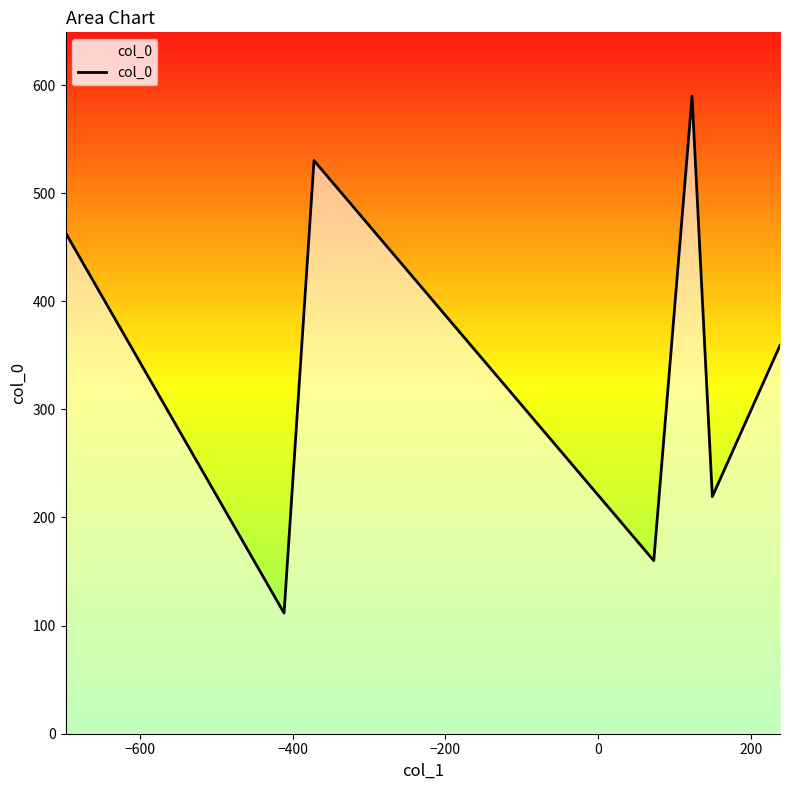

What is the difference between the maximum and minimum values?

478.2